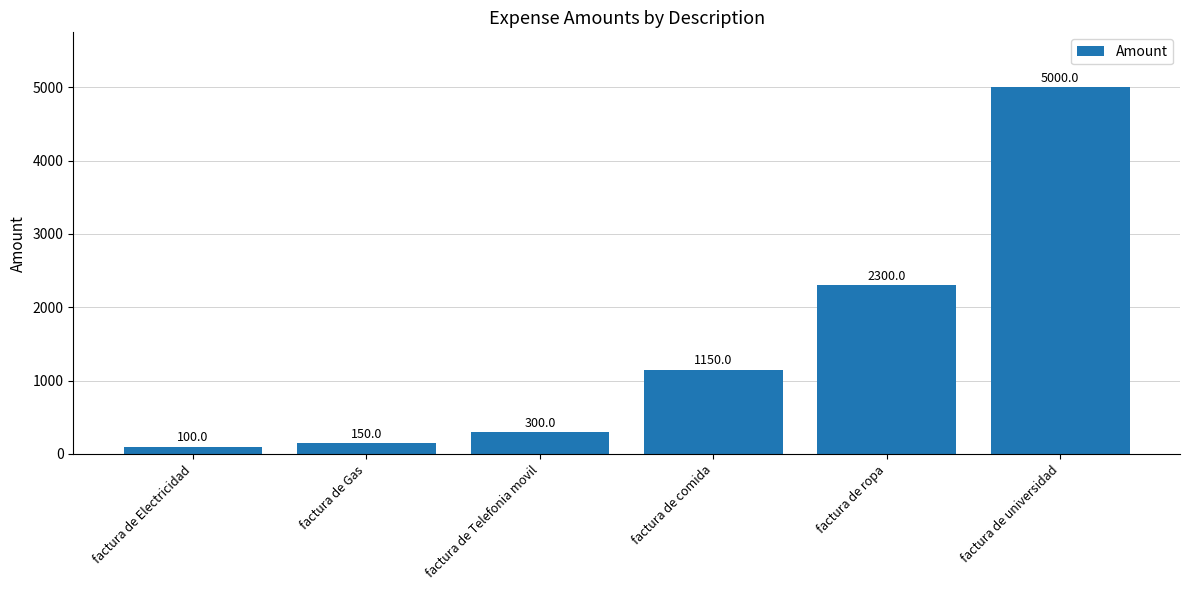

Is it true that the value at factura de comida is 590?

False